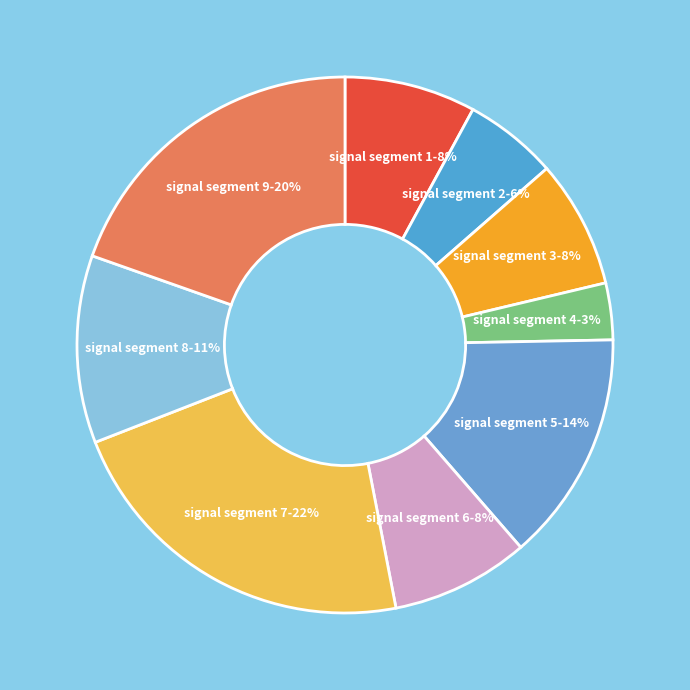

The signal segment 4 slice represents 12% of the pie. True or false?

False